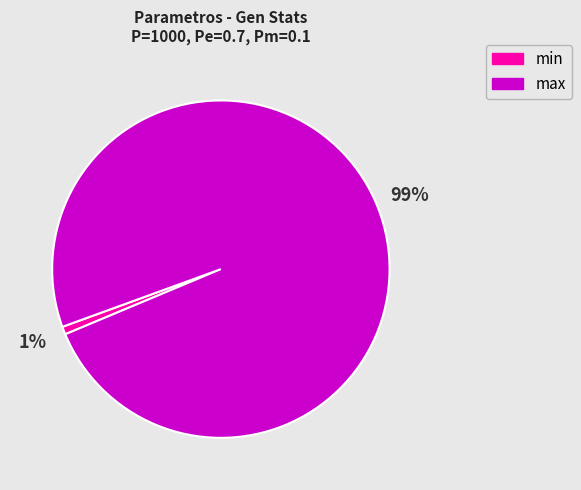

Which category has the smallest portion of the pie?

min